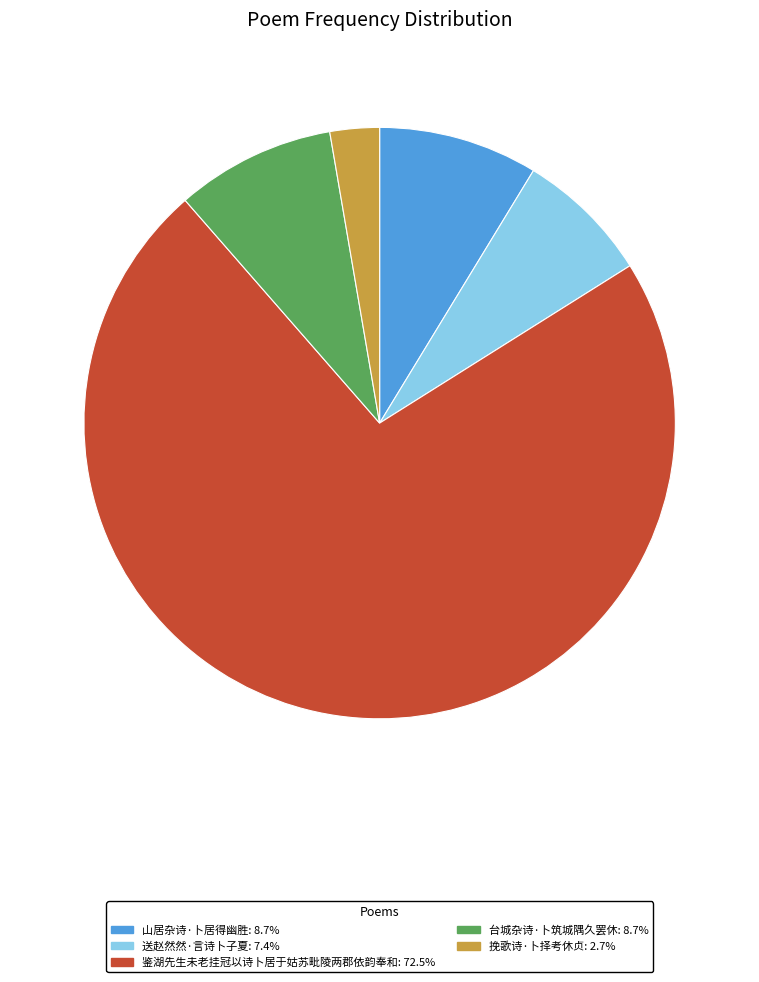

Which category accounts for the majority?

鉴湖先生未老挂冠以诗卜居于姑苏毗陵两郡依韵奉和